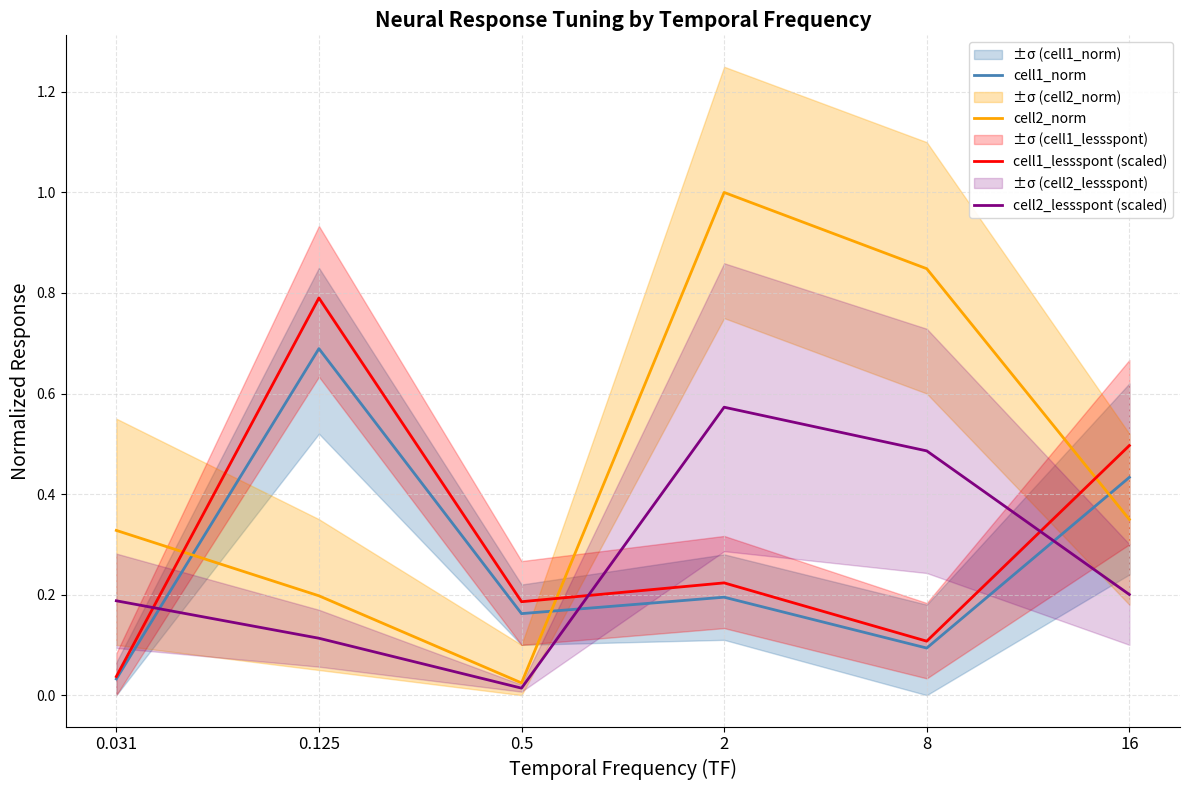

What is the difference between the highest and lowest values at 8?

0.8